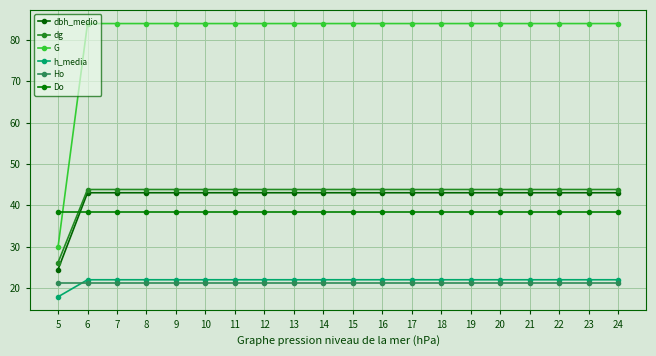

Is it true that h_media equals 6.3 at 12?

False